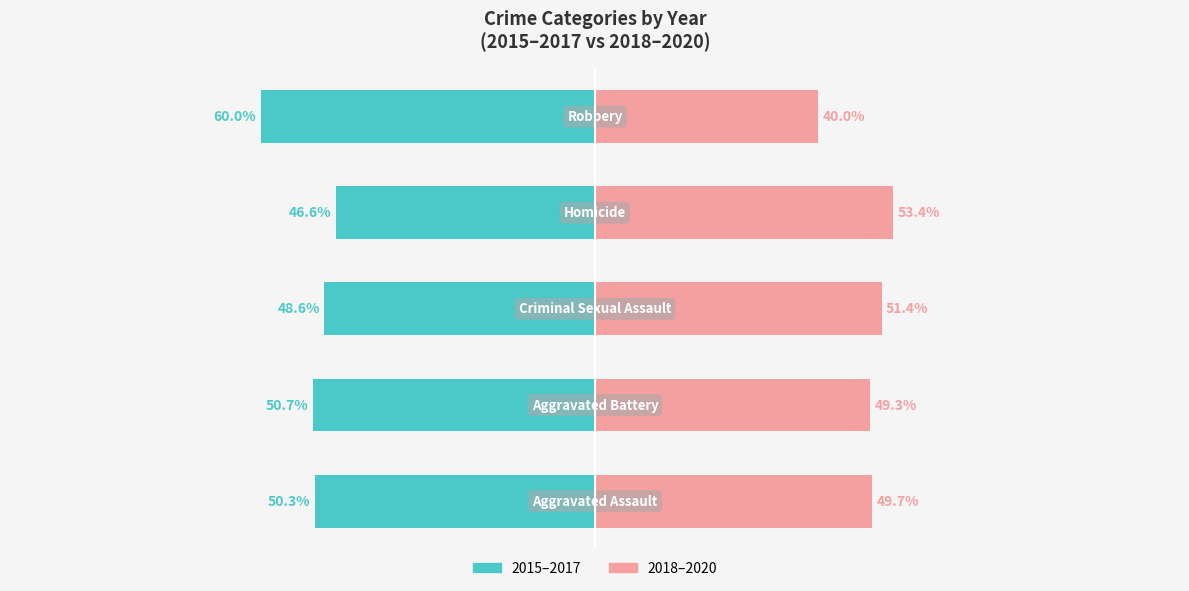

How many distinct data groups are displayed?

2